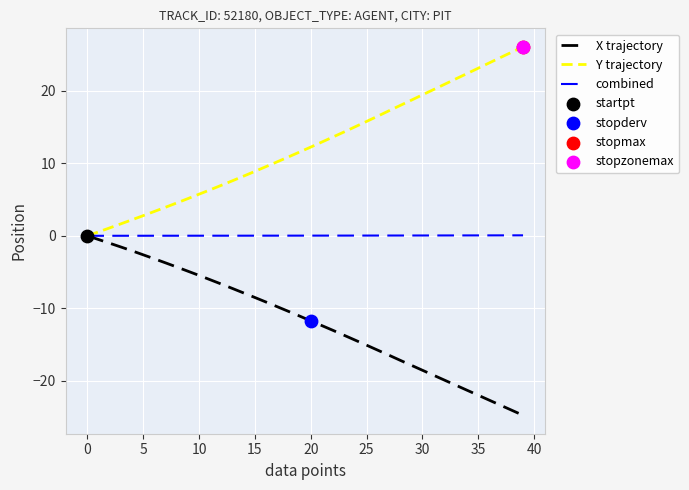

What is the minimum value shown in the chart?

-24.8